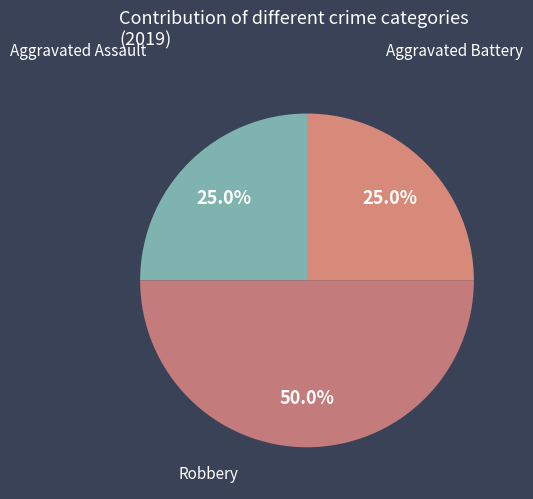

Count the number of slices in the pie.

3